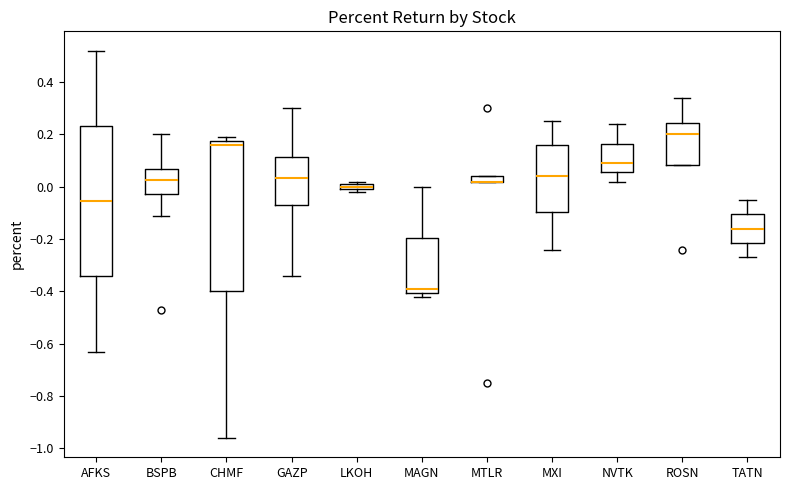

Where does the upper whisker of the box for ROSN end on the y-axis? The values are not printed on the chart, so give them approximately, as read against the axis.

0.34